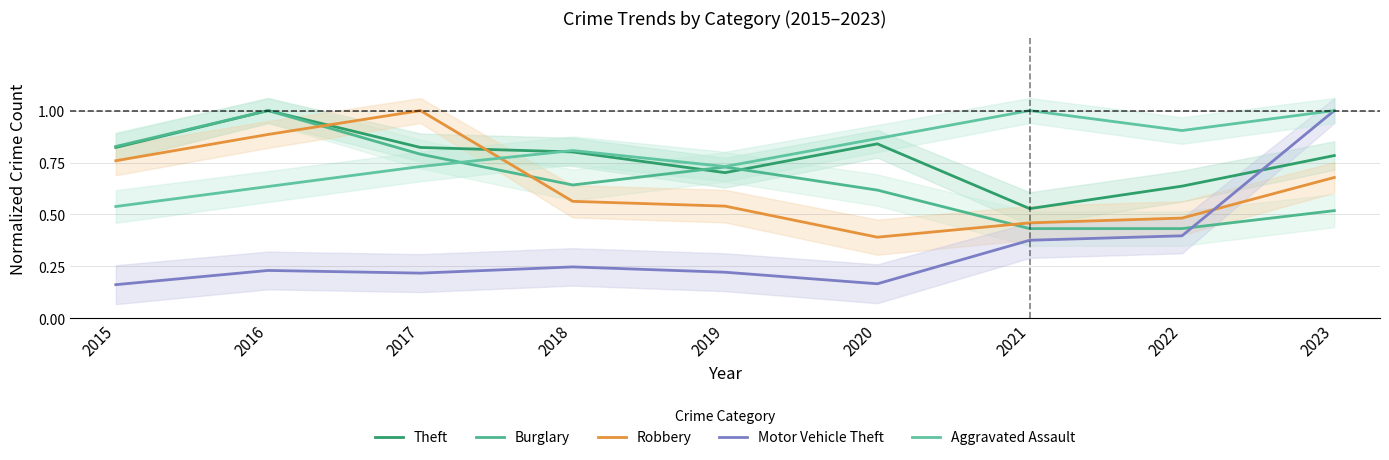

True or false: Burglary has more than 2 interior local peaks.

False